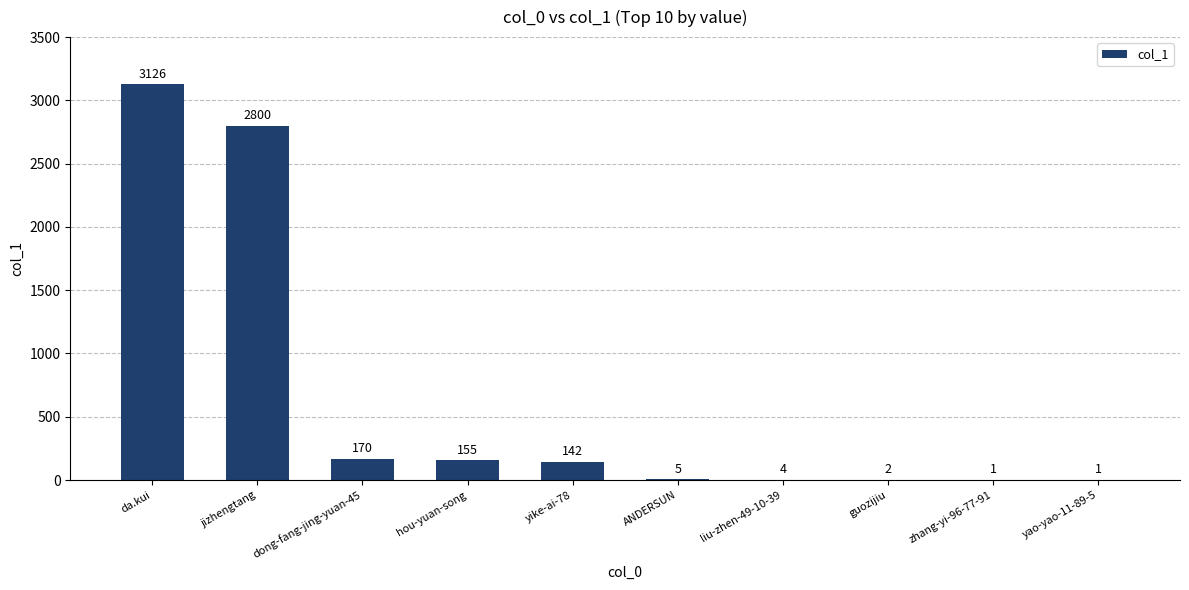

Reading right to left, list all the values displayed in this chart.

1	1	2	4	5	142	155	170	2800	3126